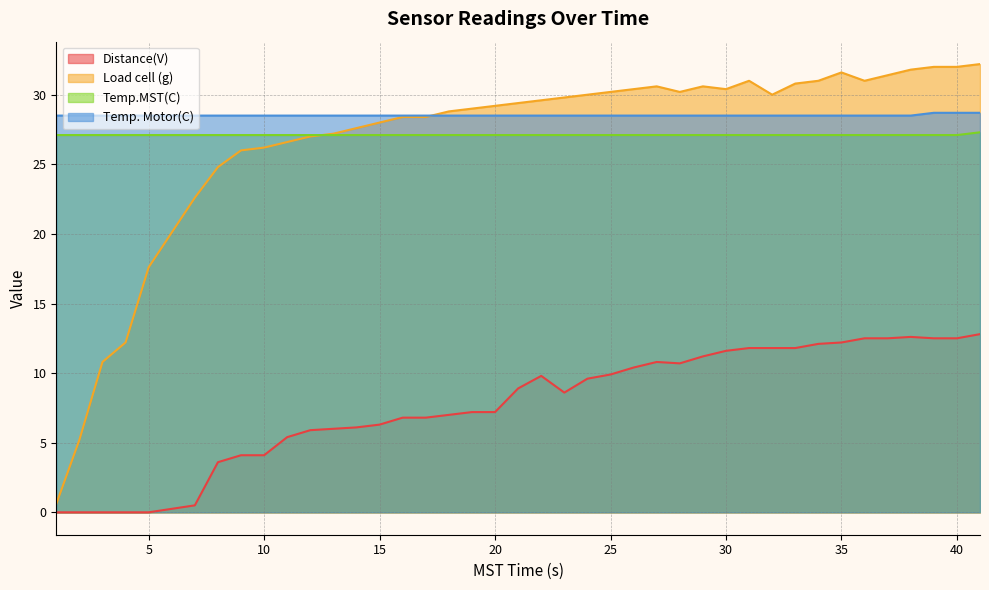

Is the value of Temp. Motor(C) at 41 greater than the value of Distance(V) at 20?

Yes